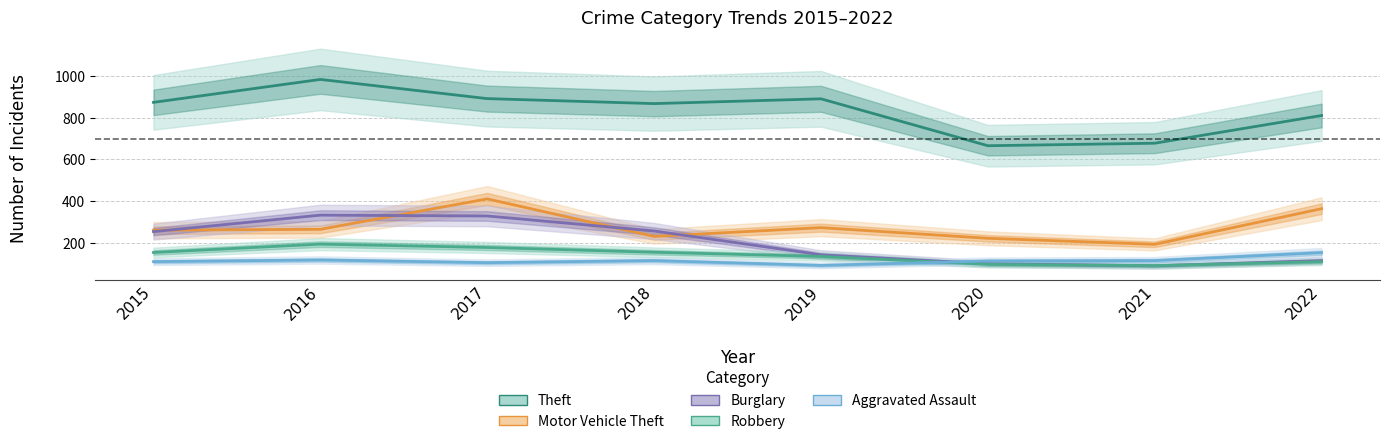

True or false: Aggravated Assault and Robbery intersect in this chart.

True